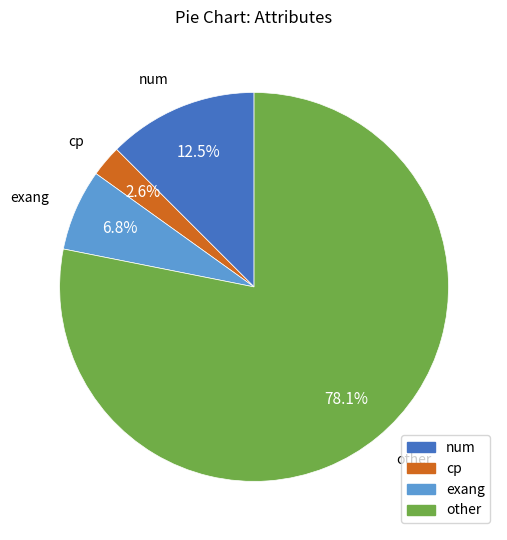

What percentage is the other slice, to the nearest percent?

78%